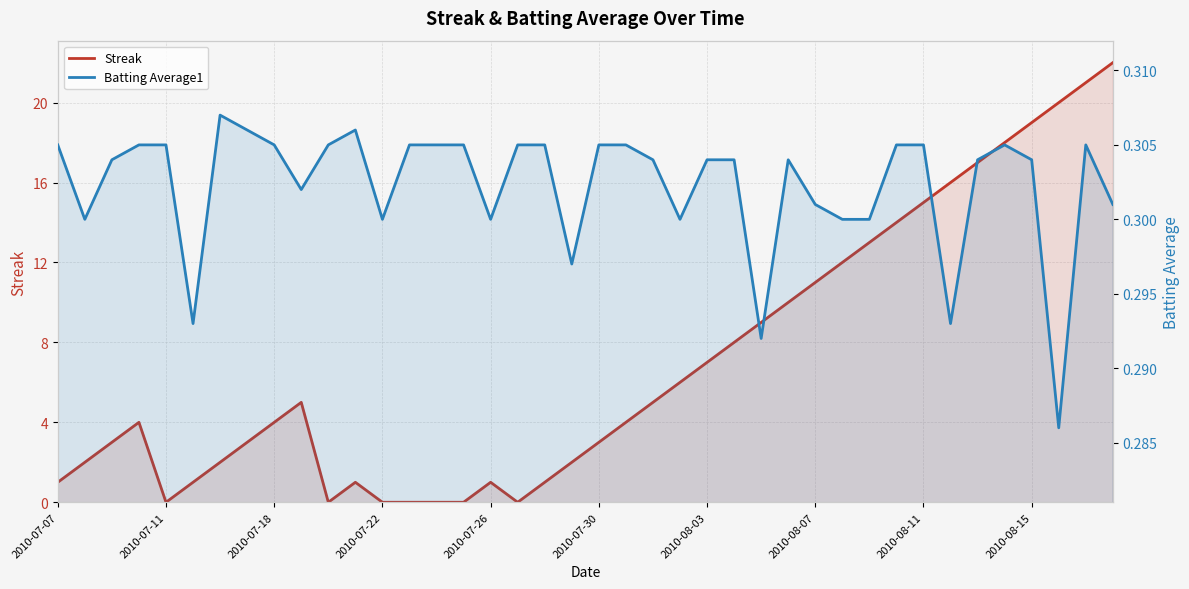

What is the difference between the maximum and minimum values in the Streak series?

22.0